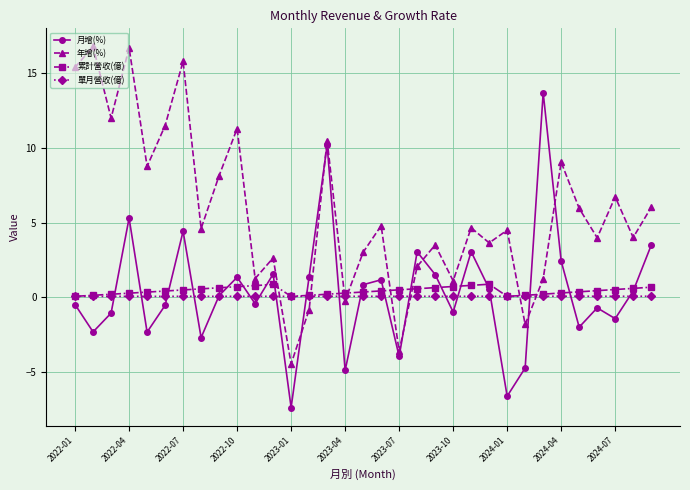

In 年增(%), how many points are higher than both neighbors (excluding endpoints)?

12